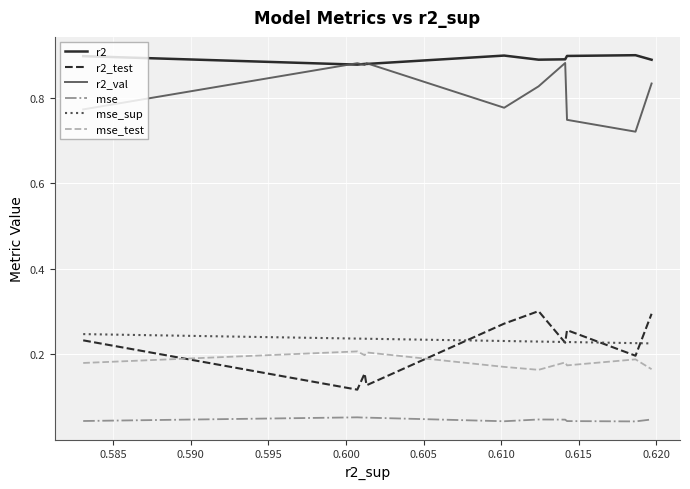

Which series has the largest total across all categories?

r2